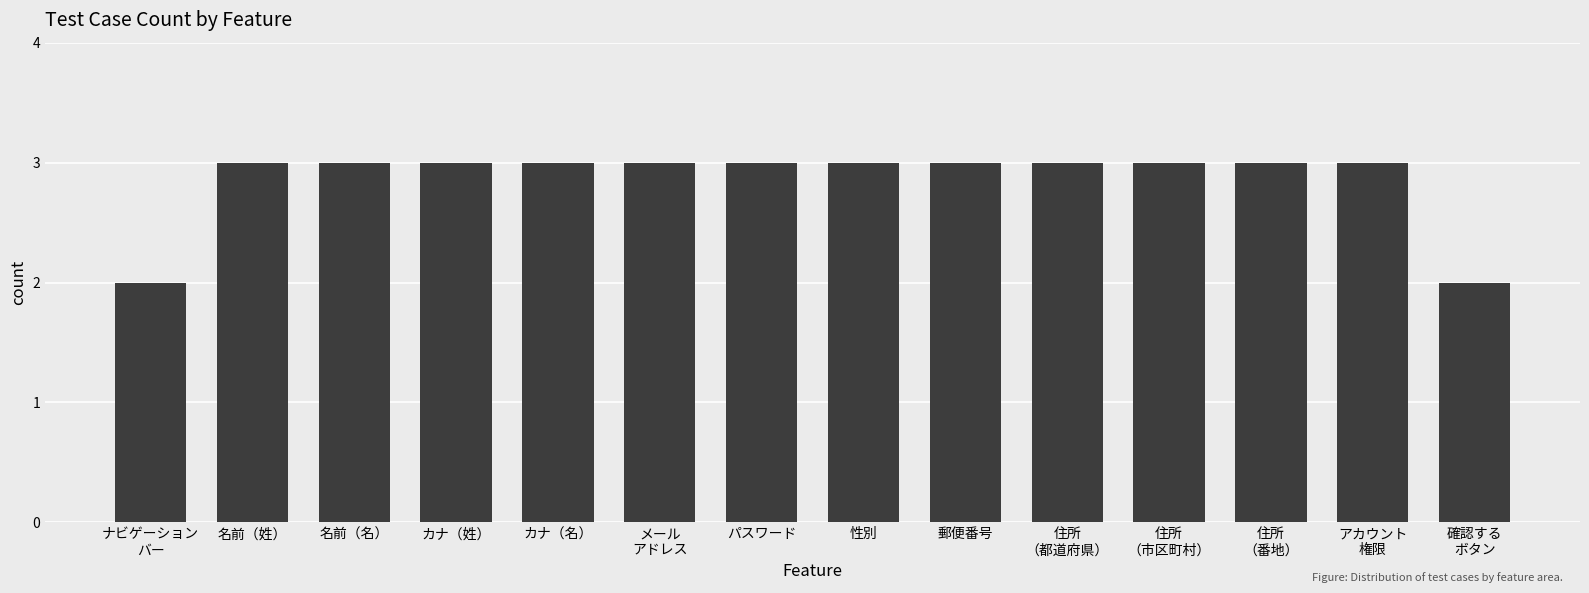

What is the value of the 13th bar from the left?

3